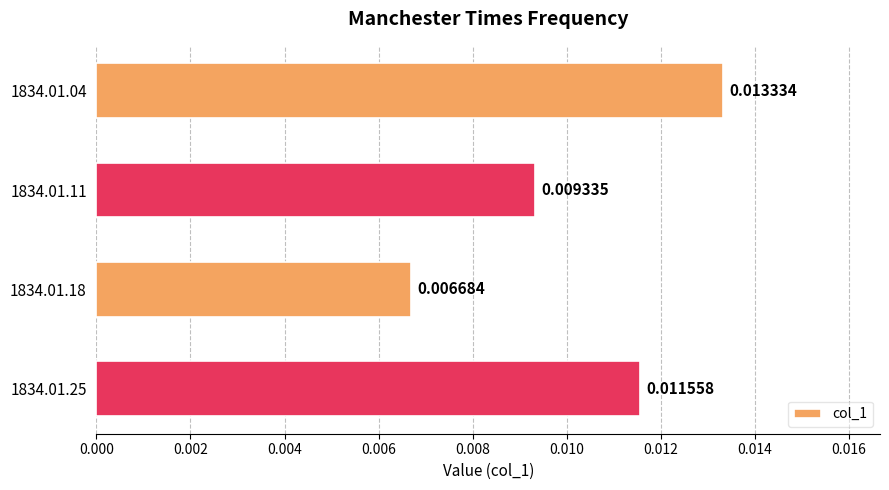

Between 1834.01.04 and 1834.01.18, which is larger?

1834.01.04